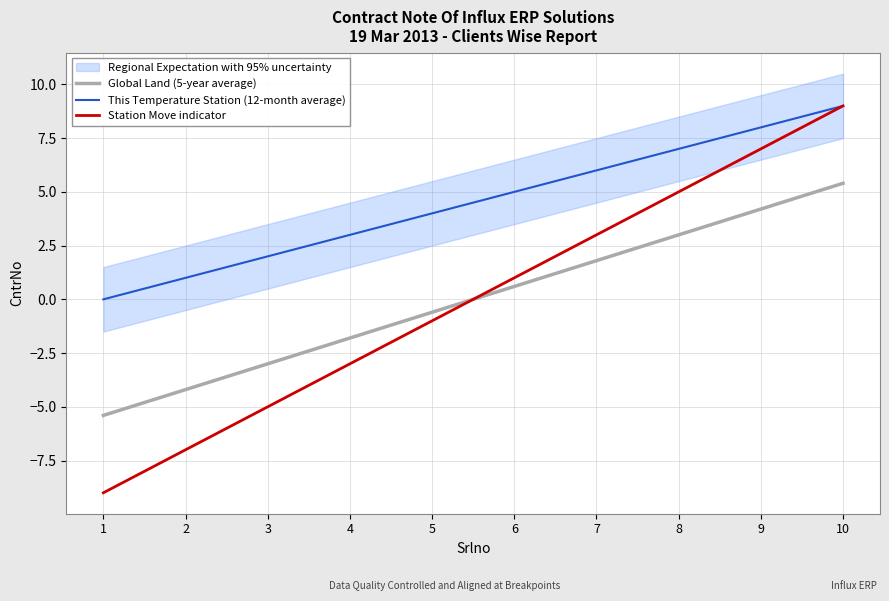

List the series in order of their peak value, highest first.

This Temperature Station (12-month average), Station Move indicator, Global Land (5-year average)